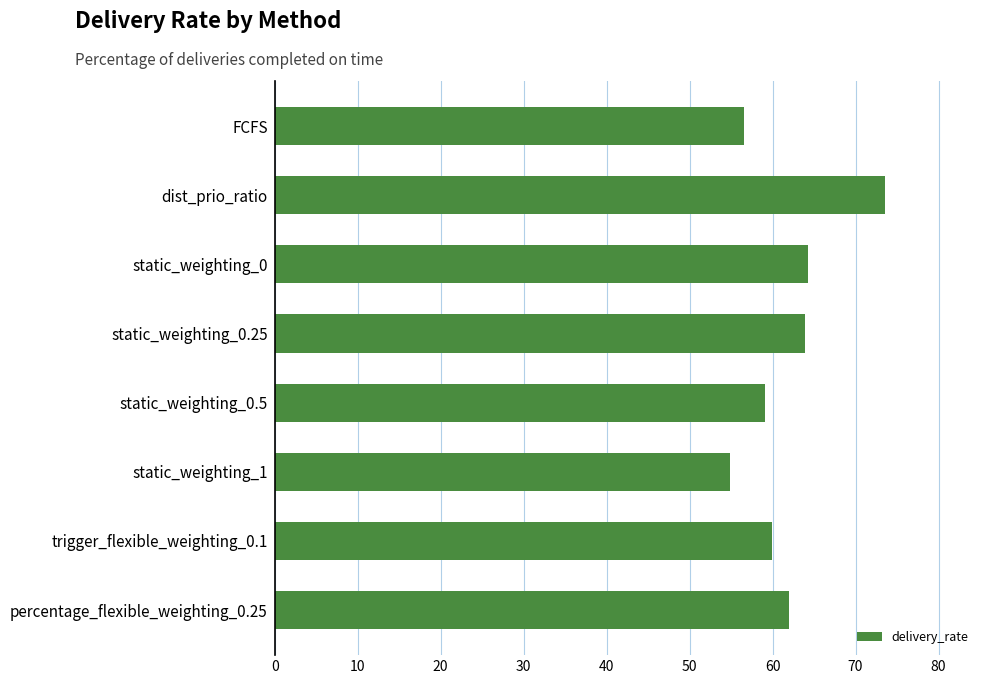

Reading bottom to top, list all the values displayed in this chart.

62.0	59.9	54.9	59.1	63.9	64.3	73.5	56.6